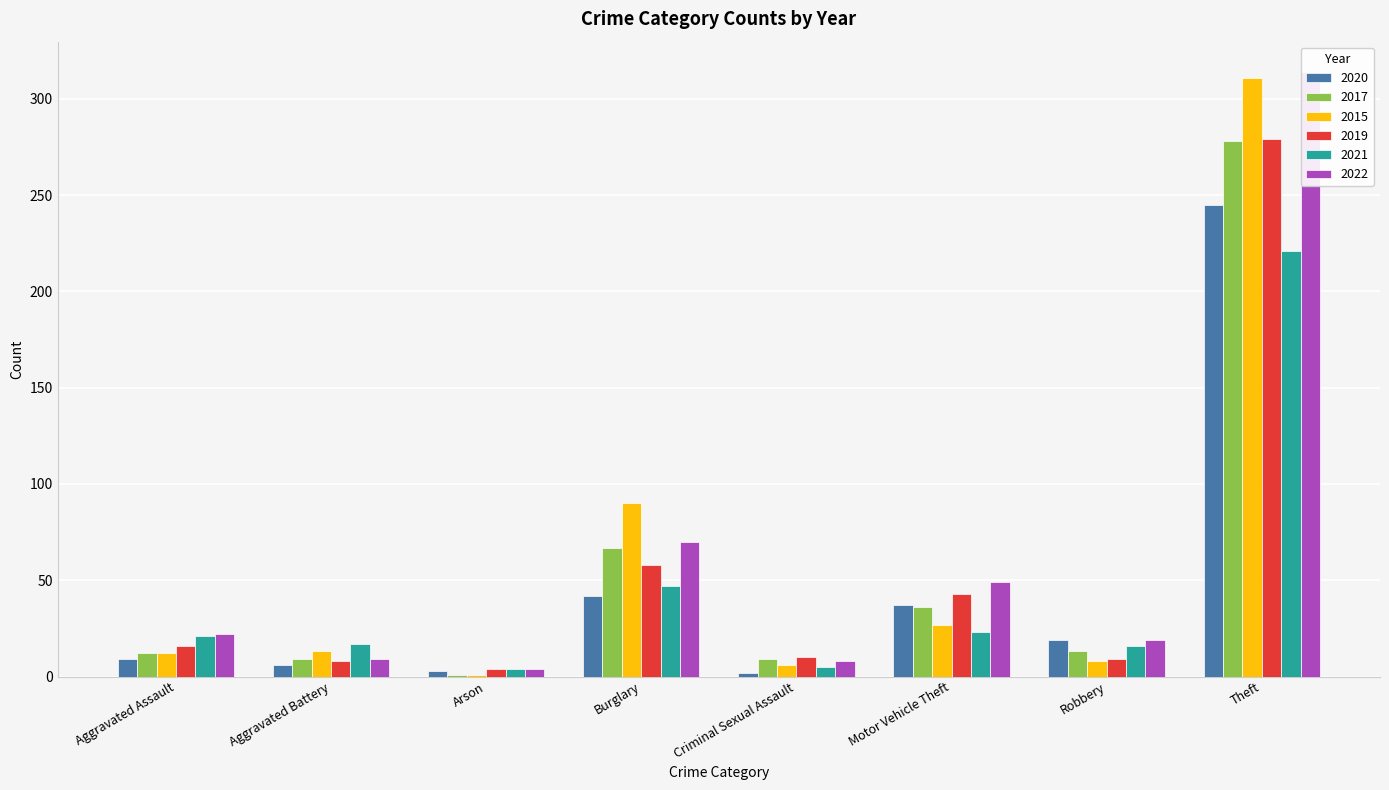

At which label does 2022 reach its peak?

Theft